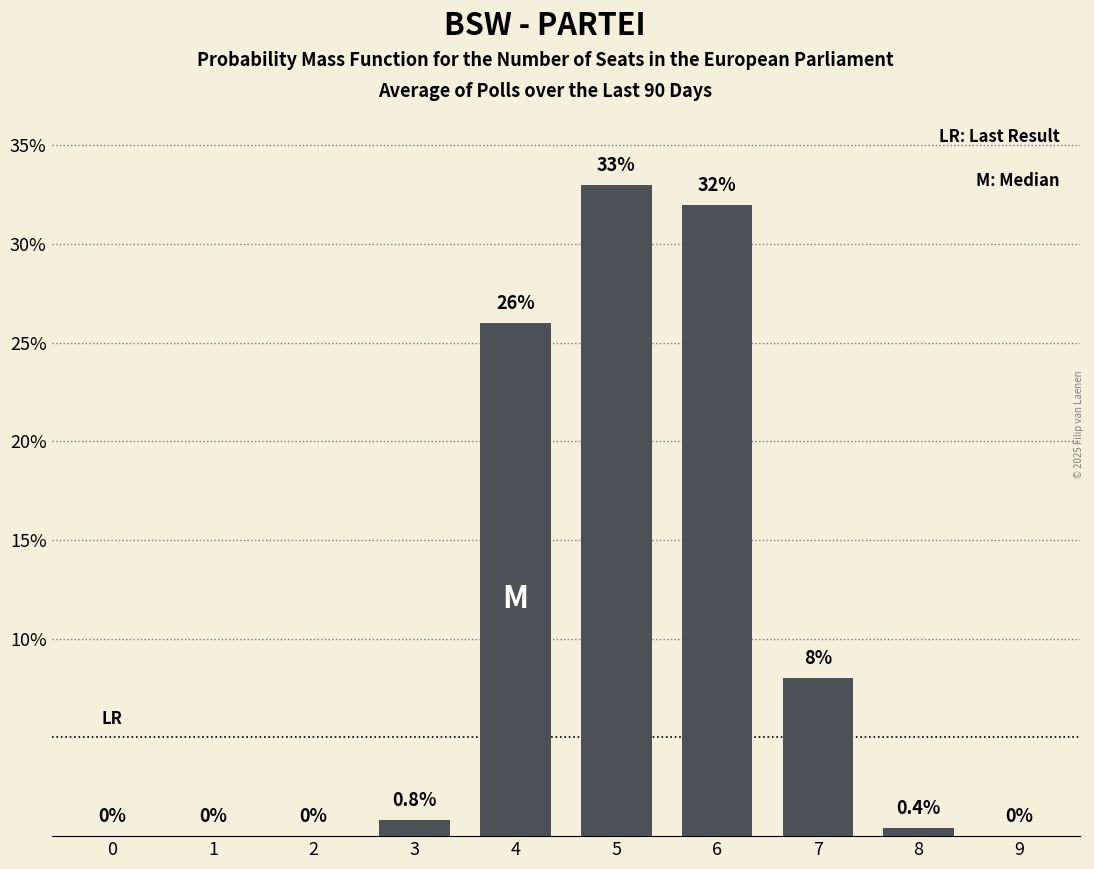

Reading left to right, transcribe all the data shown in this chart.

0=0.0	1=0.0	2=0.0	3=0.8	4=26.0	5=33.0	6=32.0	7=8.0	8=0.4	9=0.0